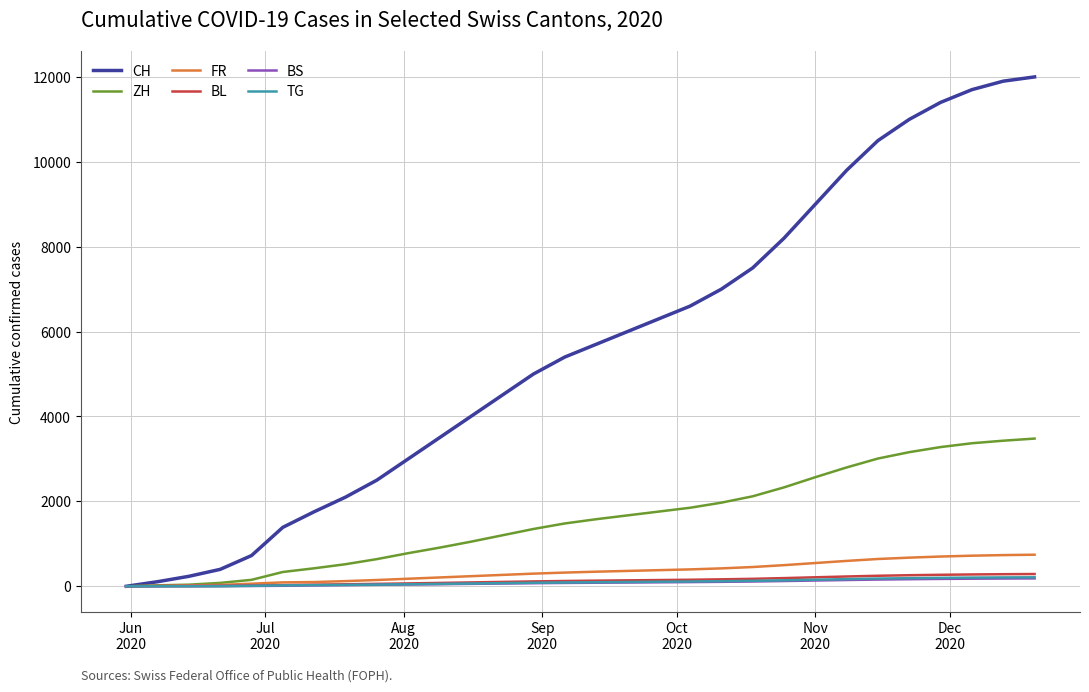

Which series has the largest total across all categories?

CH